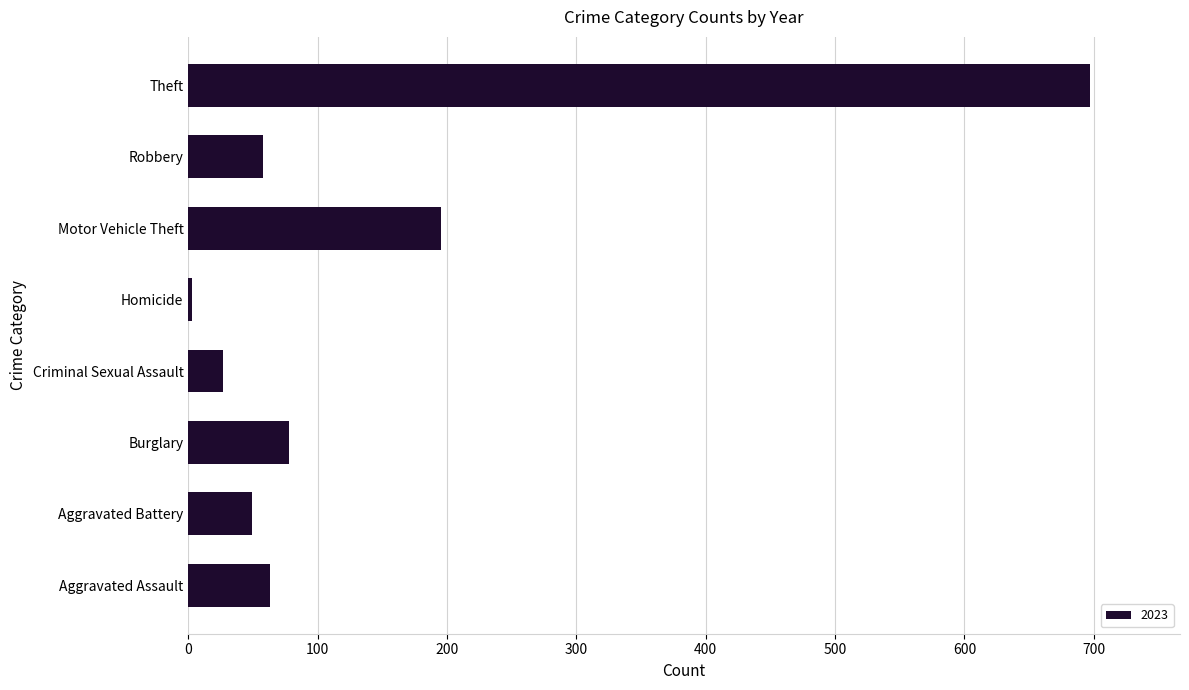

What is the difference between the values at Motor Vehicle Theft and Theft?

502